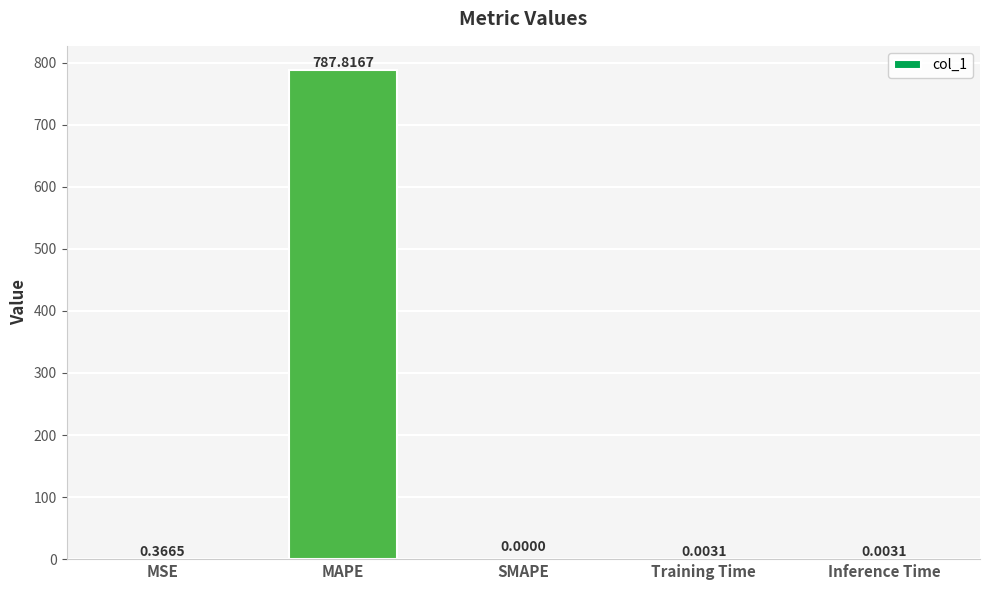

What is the difference between the values at MAPE and Training Time?

787.8